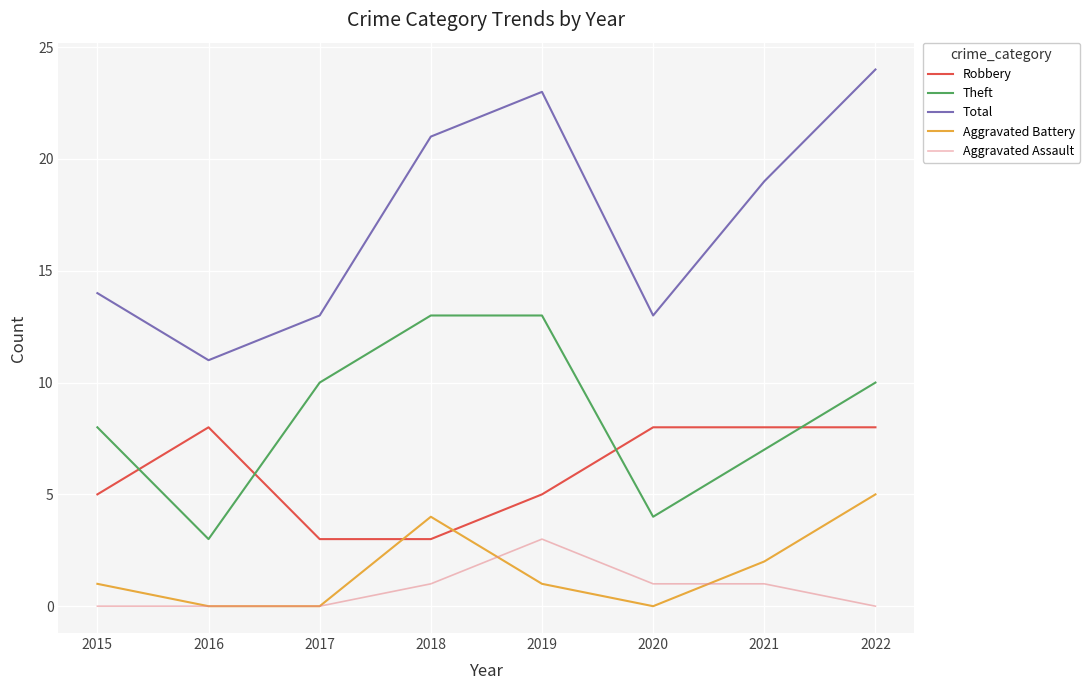

After their last crossing, which series has the higher values: Robbery or Aggravated Battery?

Robbery